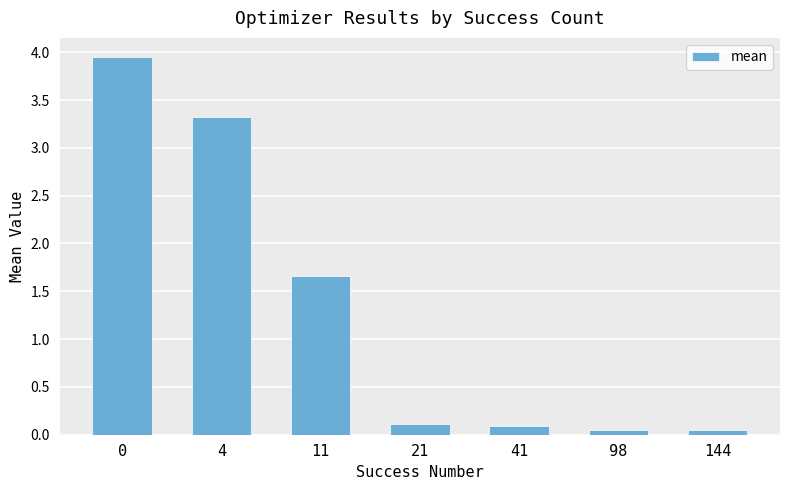

What is the difference between the maximum and minimum values?

3.9